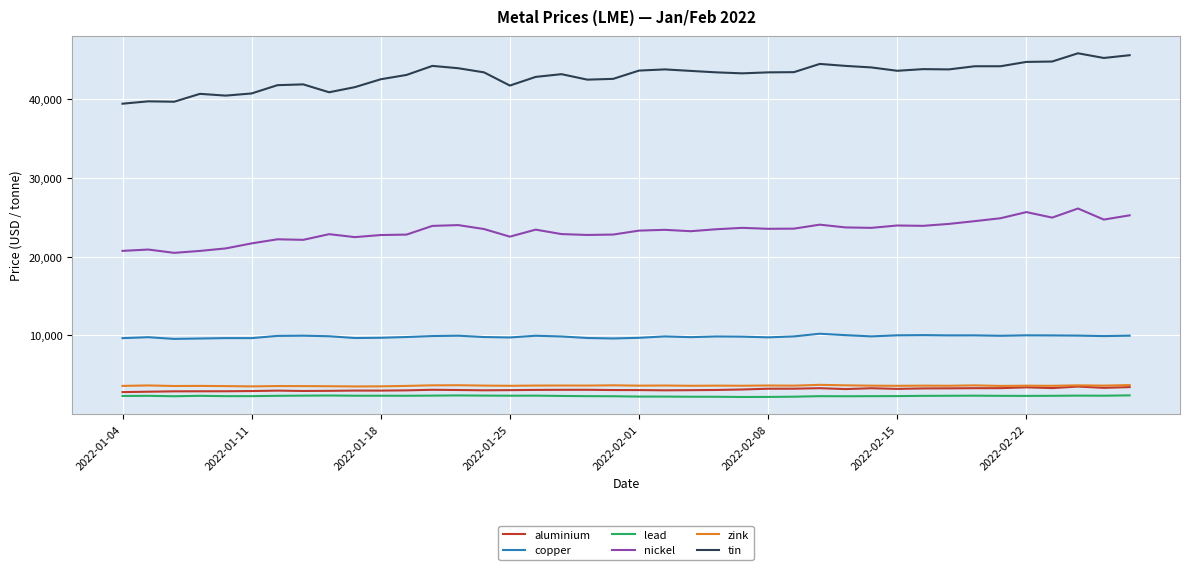

True or false: aluminium and lead intersect in this chart.

False